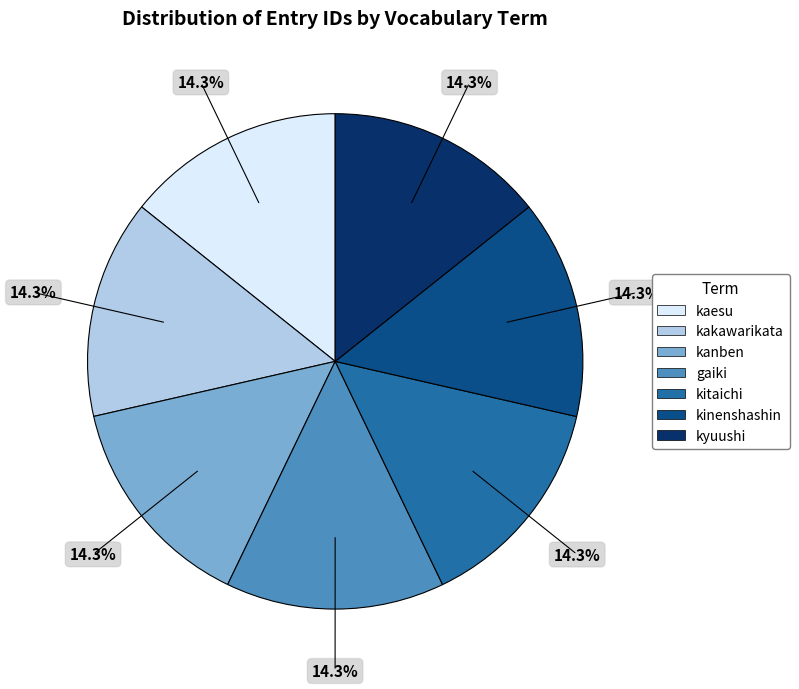

Do kaesu and kakawarikata together represent more than half of the pie?

No